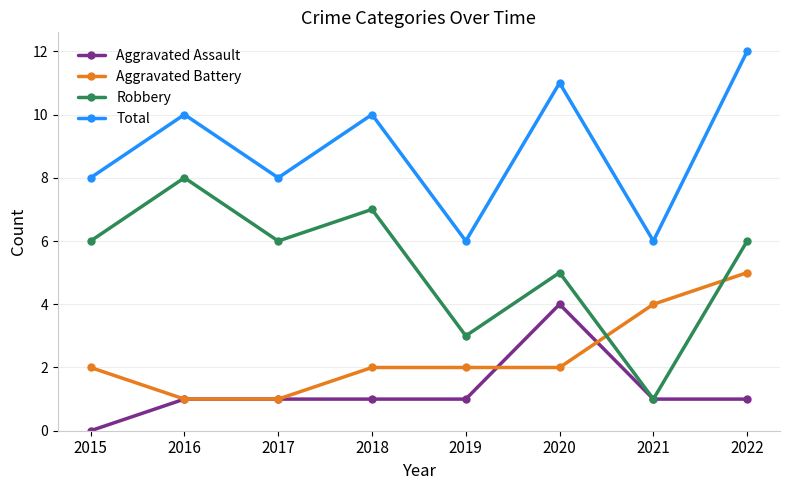

Count the number of data series in this chart.

4